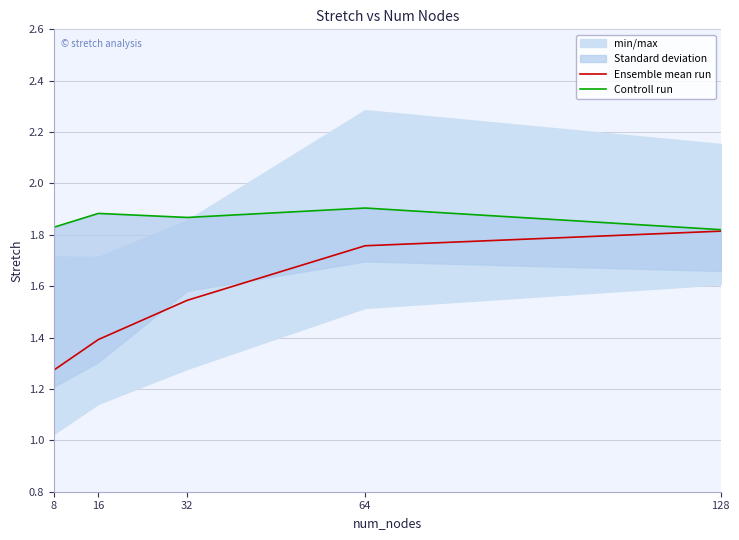

At how many categories does at least one series exceed 1?

5